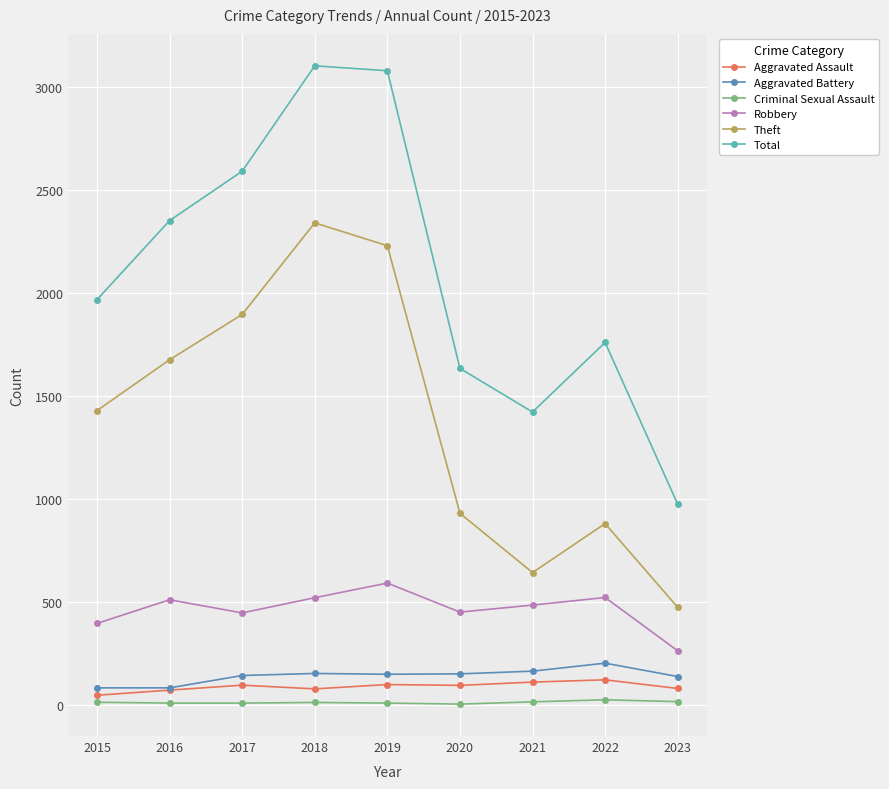

True or false: Aggravated Assault has more than 0 points higher than both neighbors.

True